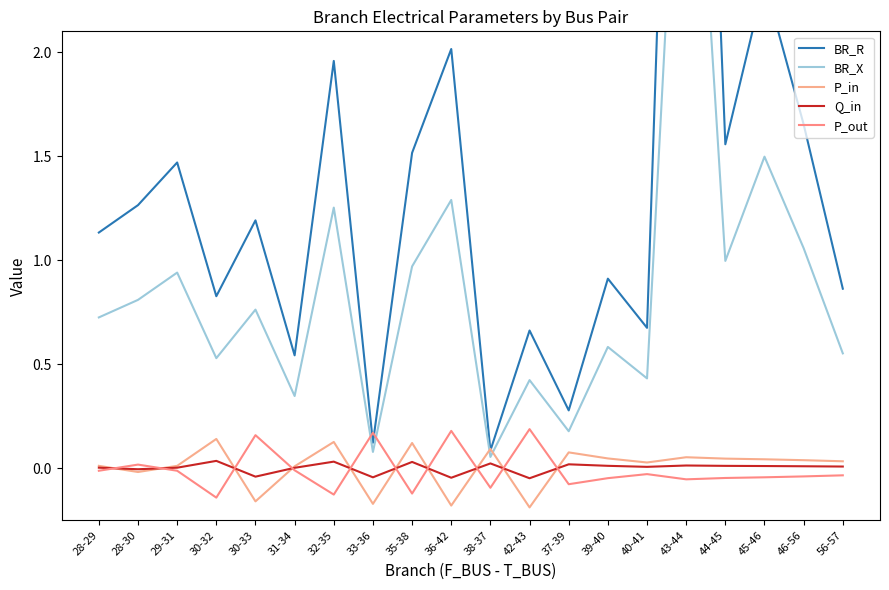

What is the total value across all series at 56-57?

1.4